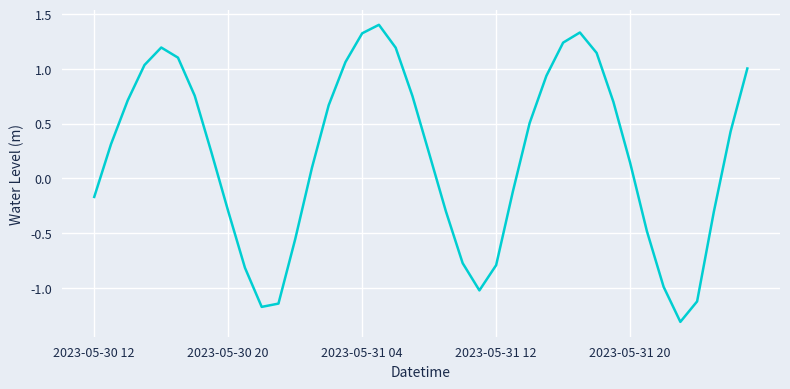

What is the smallest value displayed?

-1.3